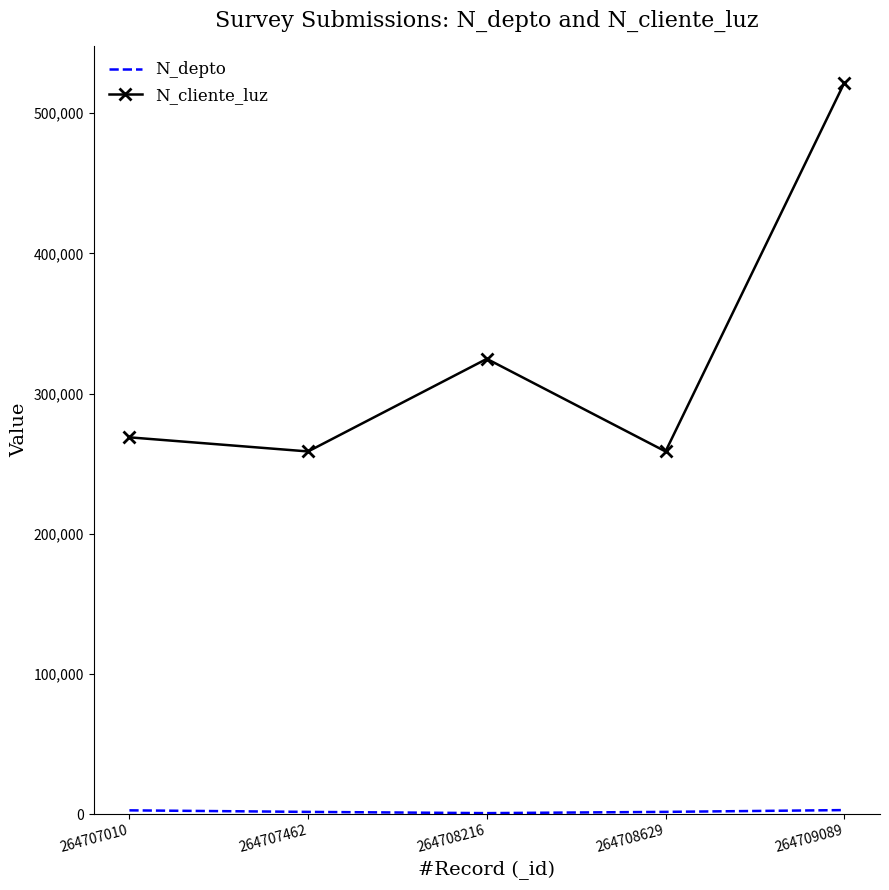

What is the maximum value shown in the chart?

521566